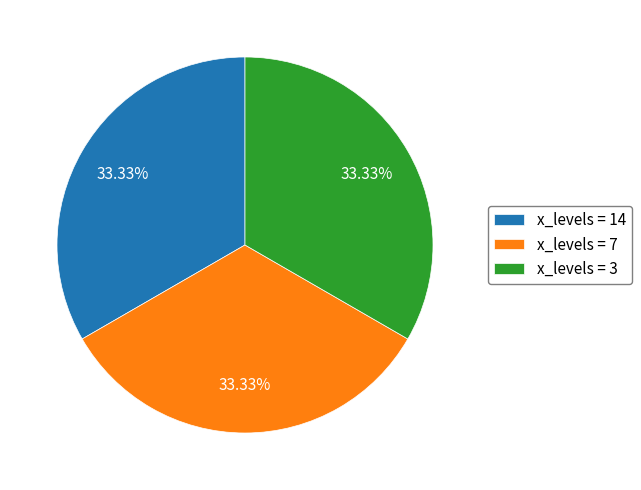

What is the ratio of the value at x_levels = 7 to the value at x_levels = 3?

1.0